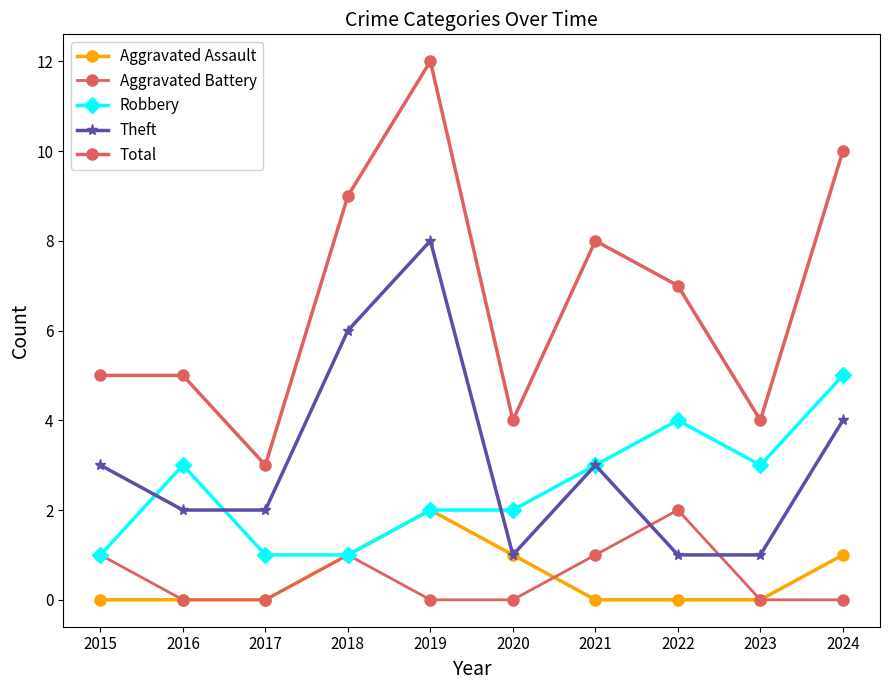

How many distinct data groups are displayed?

5